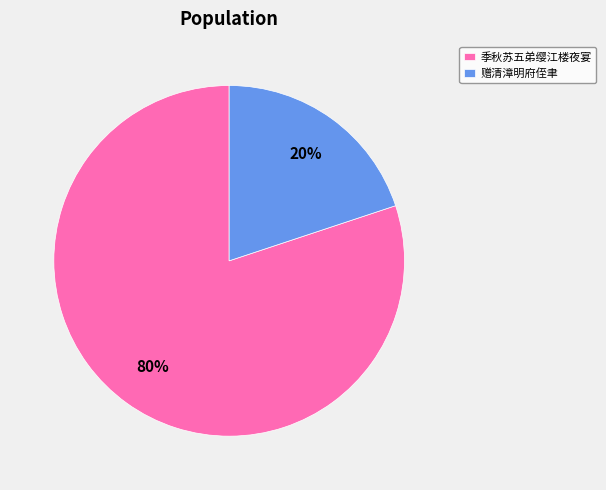

Is it true that 季秋苏五弟缨江楼夜宴 is 80% of the pie?

True